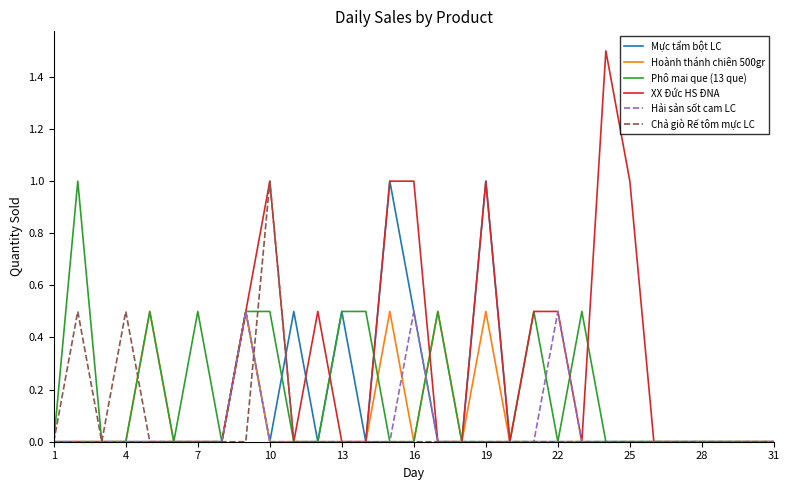

What is the greatest value displayed?

1.5